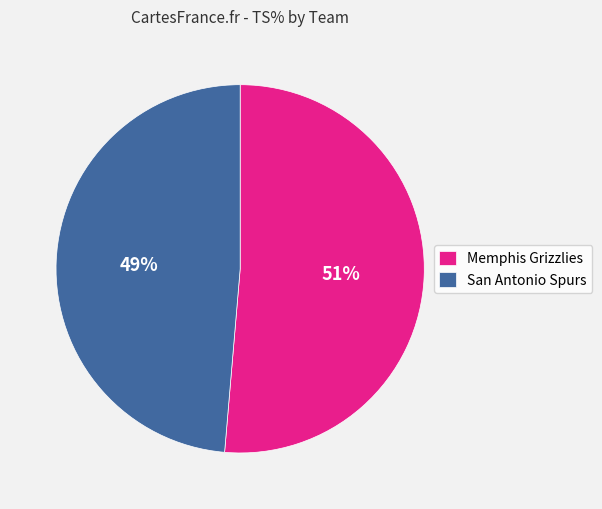

To the nearest percent, what is the combined percentage of San Antonio Spurs and Memphis Grizzlies?

100%